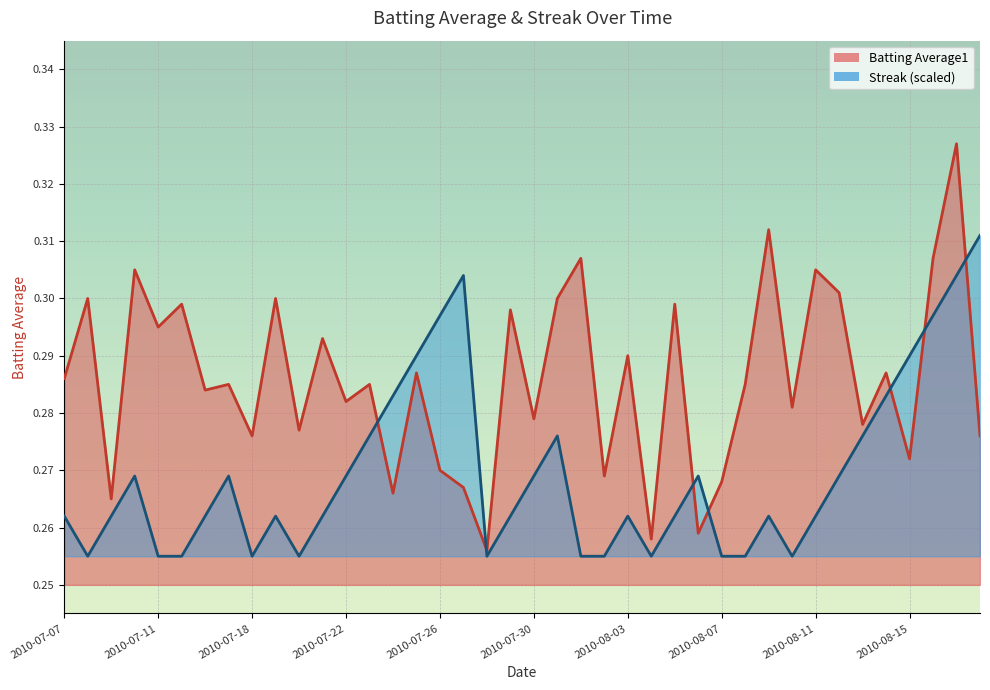

List the labels in order of Batting Average1 value, smallest first.

2010-07-28, 2010-08-04, 2010-08-06, 2010-07-09, 2010-07-24, 2010-07-27, 2010-08-07, 2010-08-02, 2010-07-26, 2010-08-15, 2010-07-18, 2010-08-18, 2010-07-20, 2010-08-13, 2010-07-30, 2010-08-10, 2010-07-22, 2010-07-16, 2010-07-17, 2010-07-23, 2010-08-08, 2010-07-07, 2010-07-25, 2010-08-14, 2010-08-03, 2010-07-21, 2010-07-11, 2010-07-29, 2010-07-15, 2010-08-05, 2010-07-08, 2010-07-19, 2010-07-31, 2010-08-12, 2010-07-10, 2010-08-11, 2010-08-01, 2010-08-16, 2010-08-09, 2010-08-17